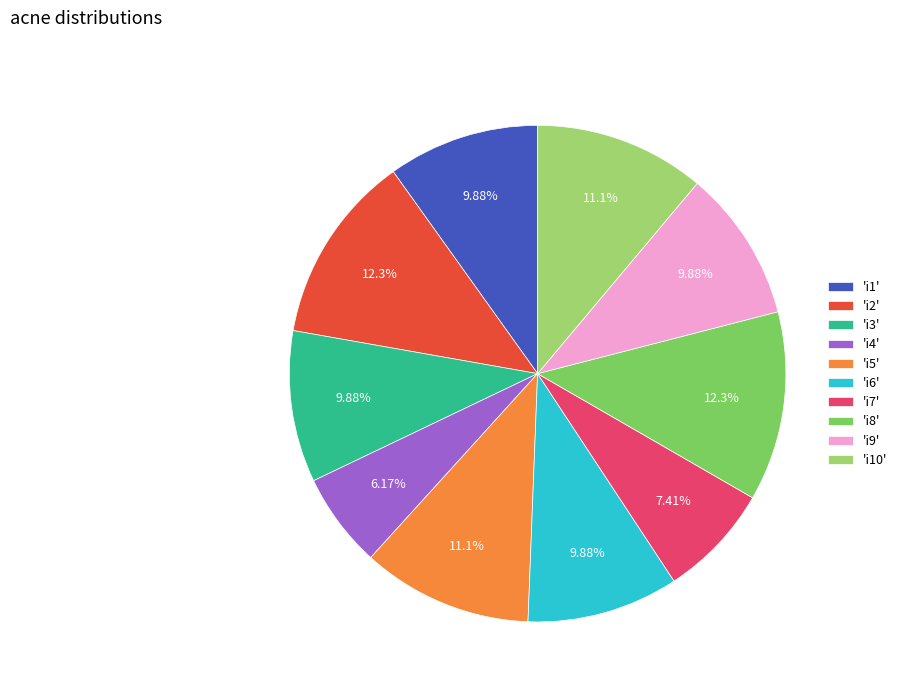

What is the ratio of the value at 'i7' to the value at 'i6'?

0.8